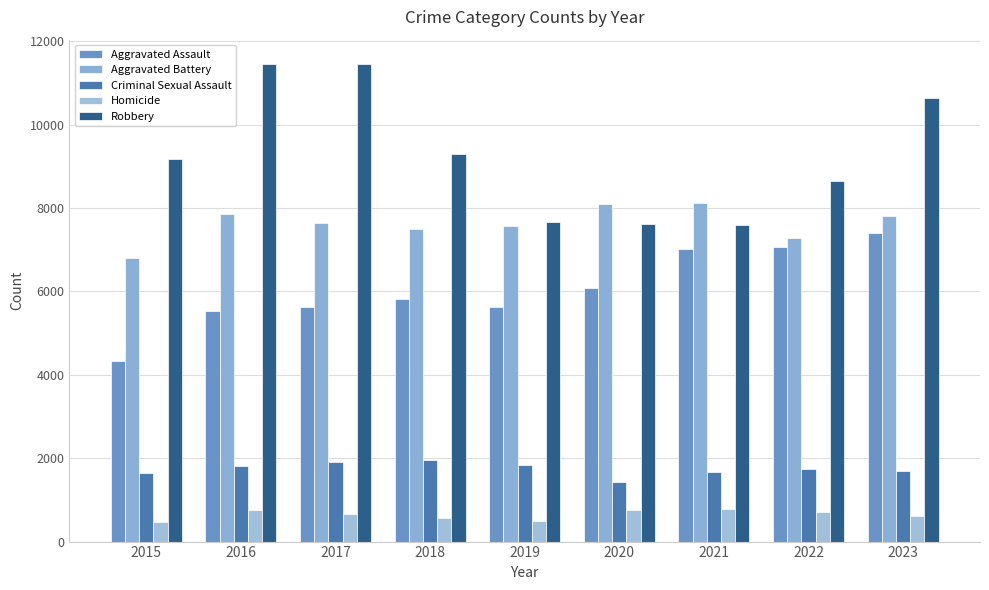

List the labels in order of Homicide value, smallest first.

2015, 2019, 2018, 2023, 2017, 2022, 2020, 2016, 2021